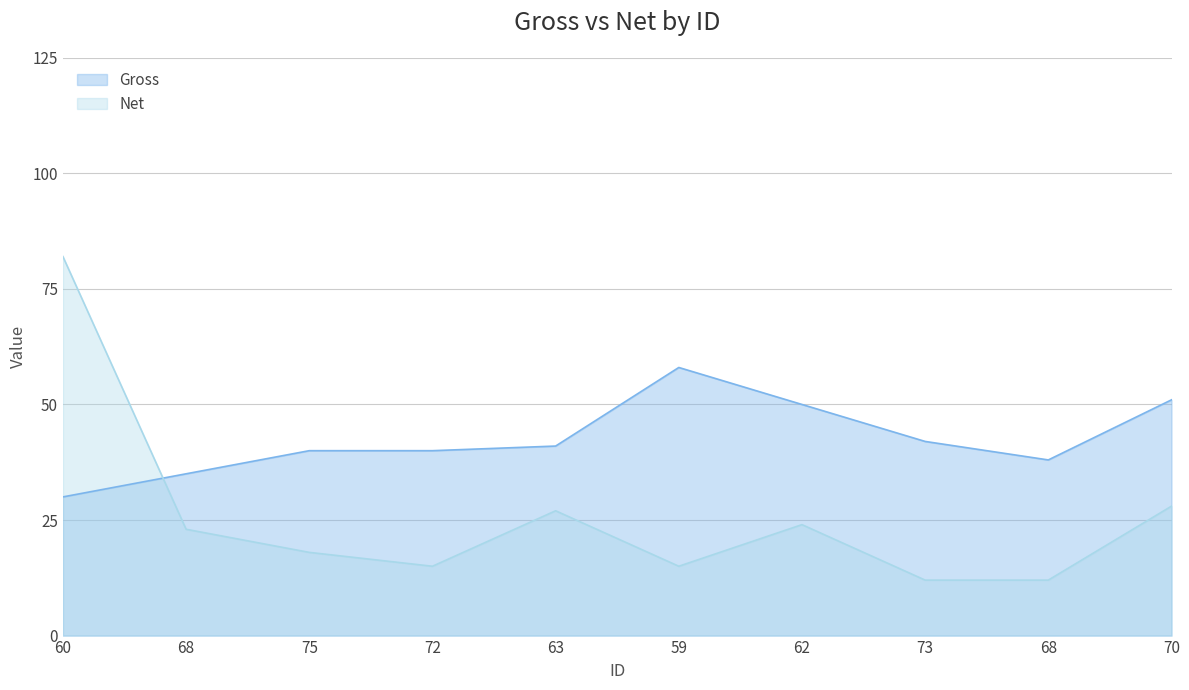

Is the value of Gross at 75 greater than the value of Net at 68?

Yes